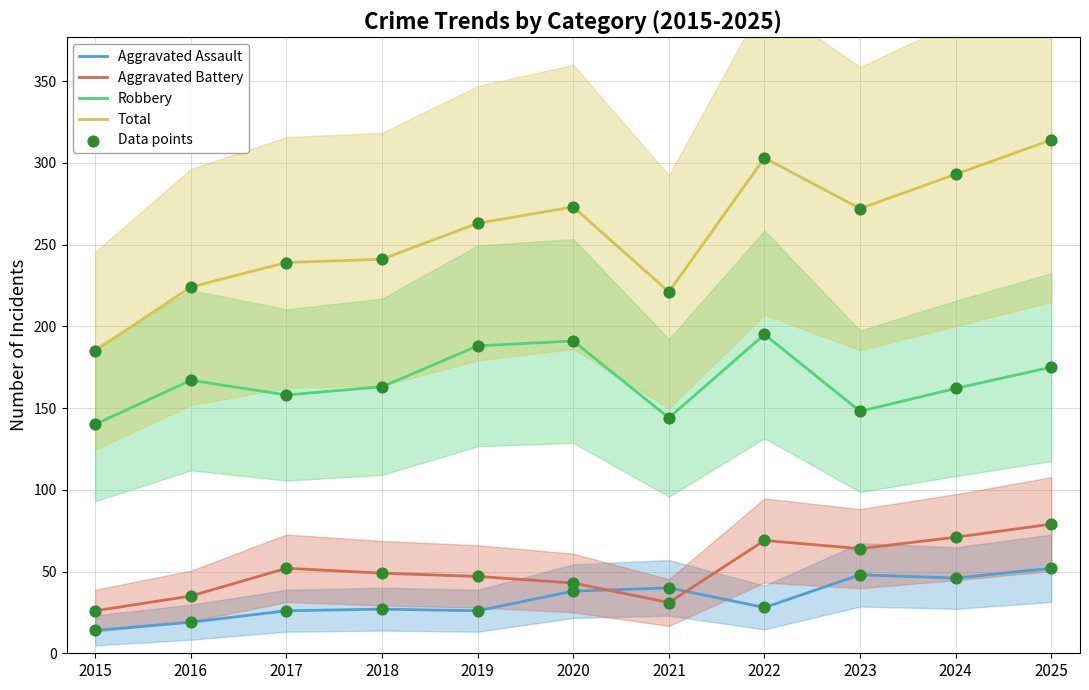

Which series reaches the maximum Y coordinate?

Total